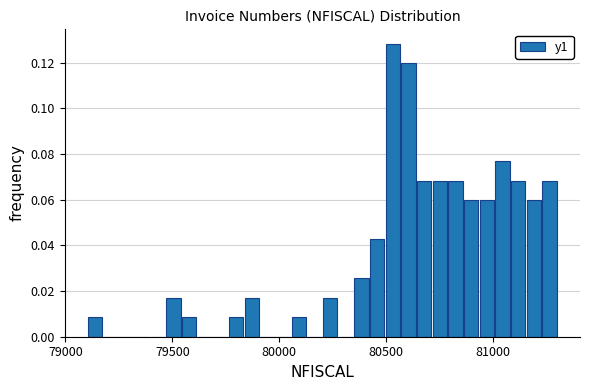

Read against the x-axis, roughly where is the centre of the tallest bar?

80550